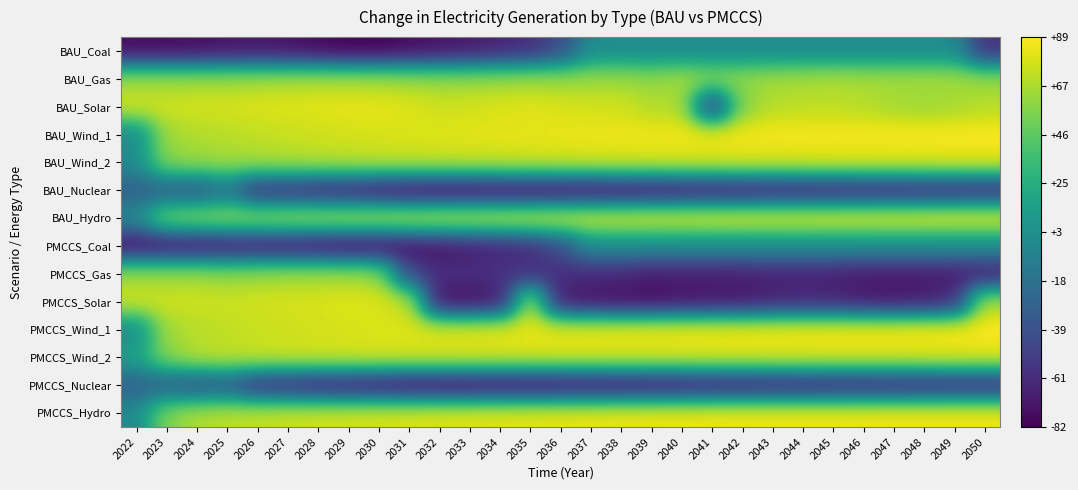

Which series has the largest range (max minus min)?

PMCCS_Solar